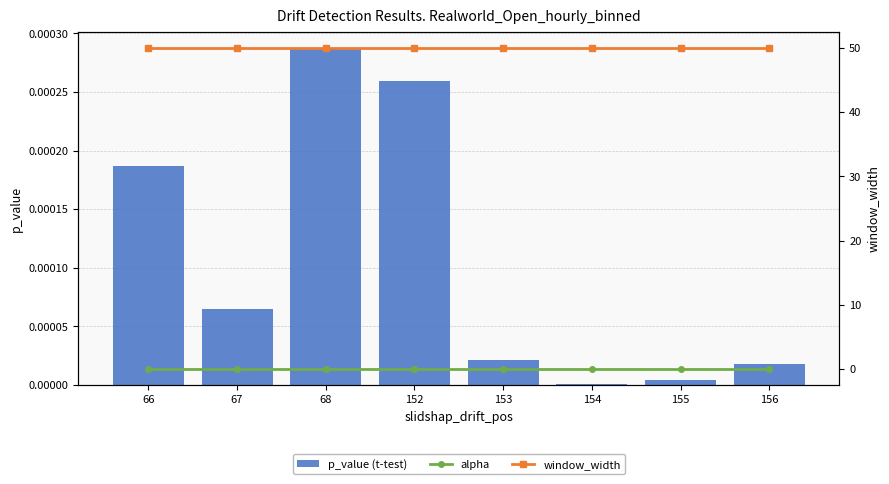

At 66, list the series in order from largest to smallest.

window_width, alpha, p_value (t-test)